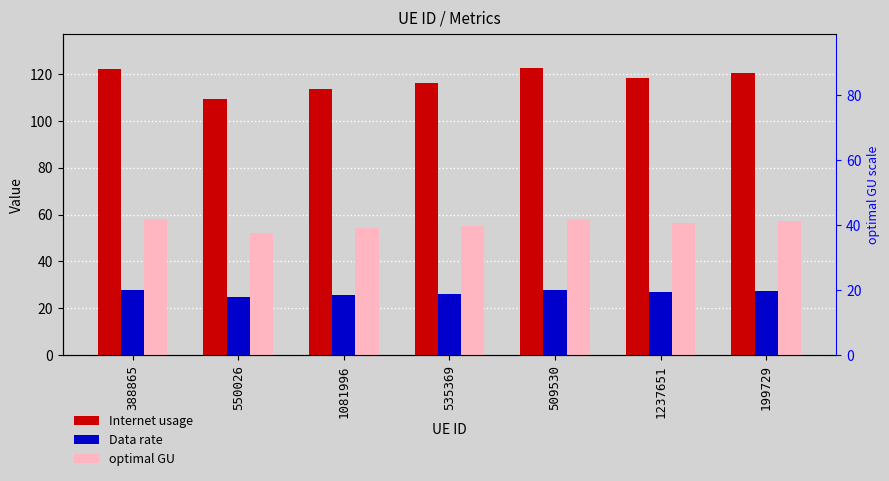

What position from the left is 199729?

7